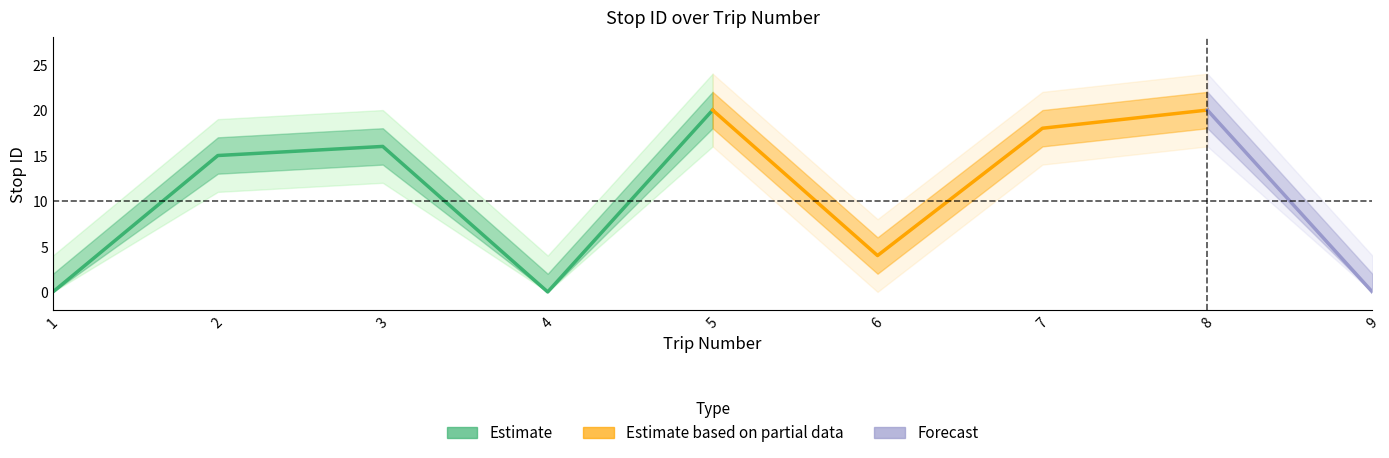

How many lines are shown in the chart?

5